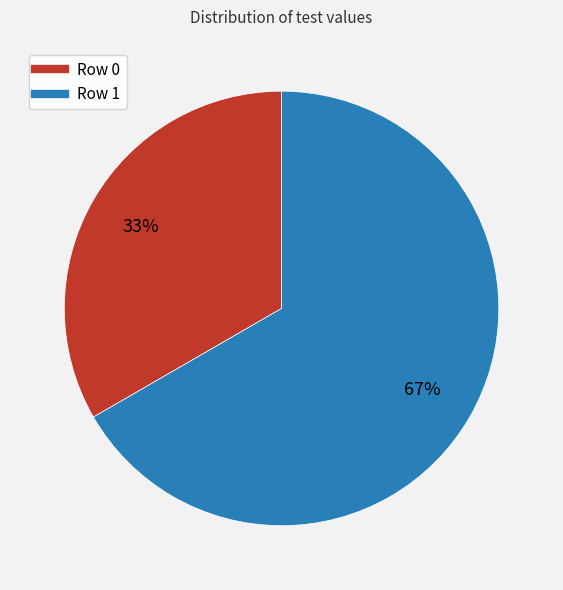

Does Row 0 represent more than half of the total?

No